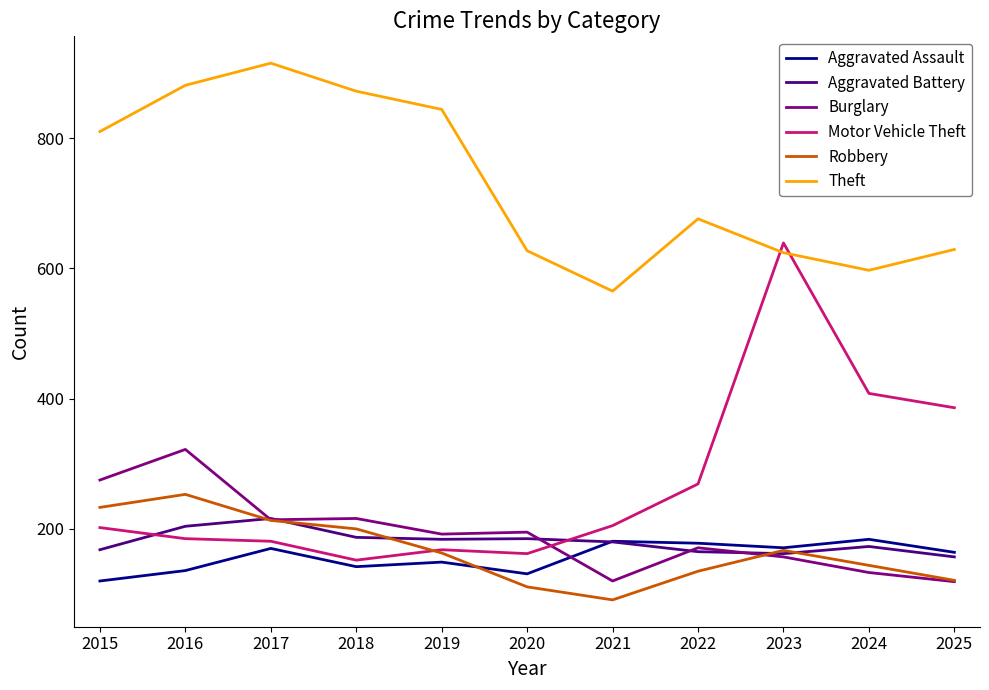

What is the minimum value shown in the chart?

91